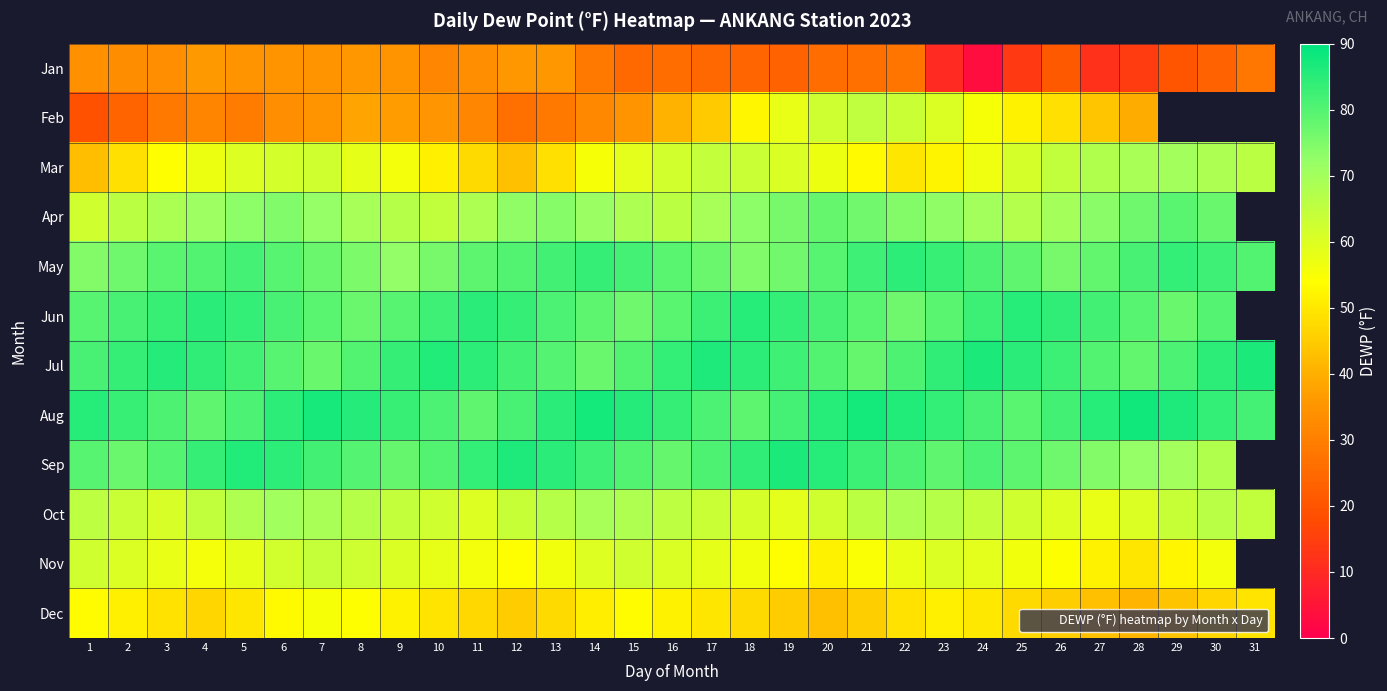

True or false: Jun has a value of 82.8 at 24.

True